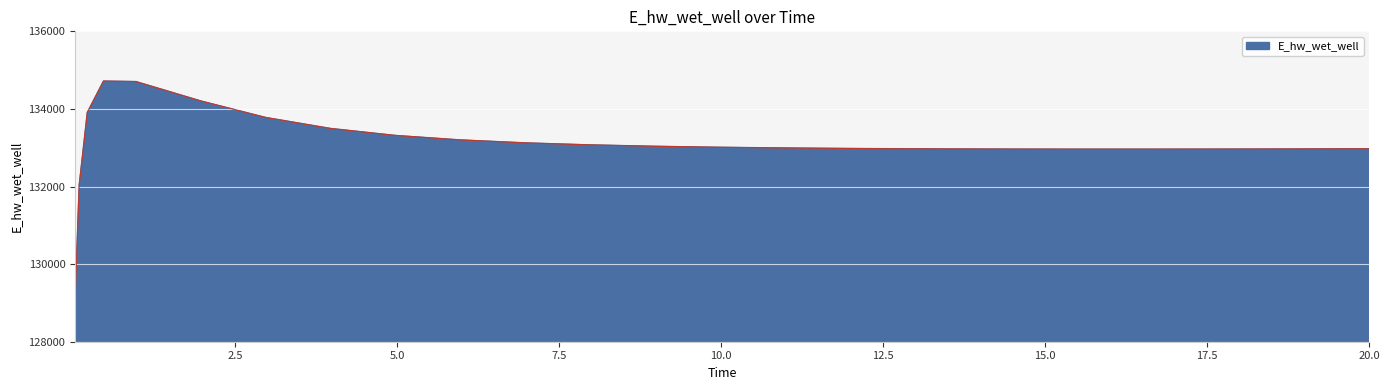

What is the greatest value displayed?

134718.1